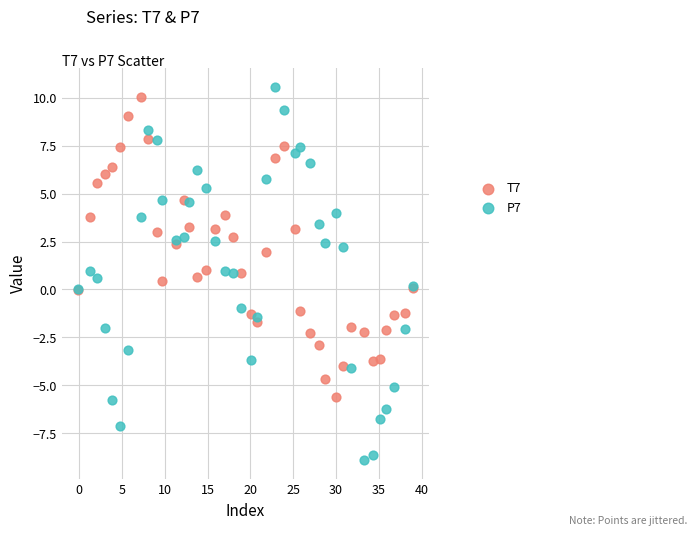

Which series contains the lowest Y value?

P7